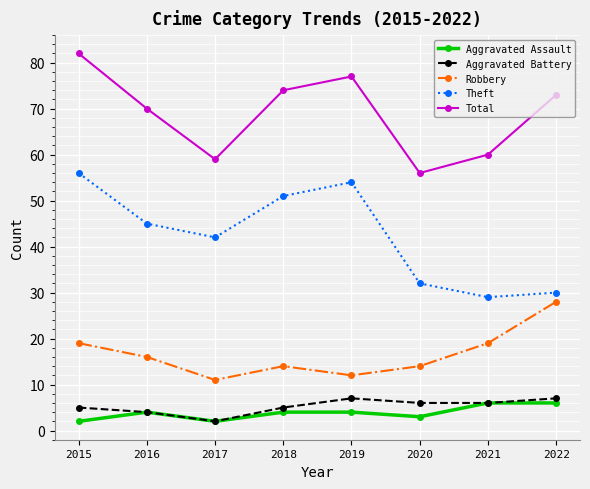

What is the value of the Total point at the 6th from the left?

56